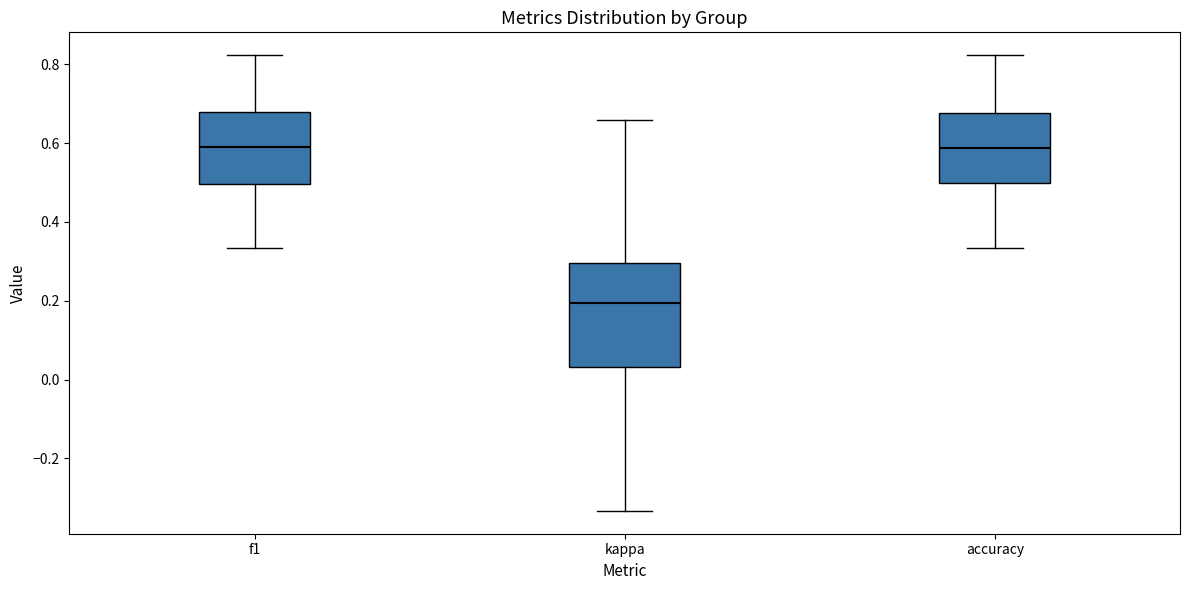

Reading left to right, read every box against the y-axis: the position of its median line, the range the box covers, and the ends of its whiskers. The values are not printed on the chart, so give them approximately, as read against the axis.

f1: median 0.60, box 0.50 to 0.68, whiskers 0.34 to 0.82
kappa: median 0.20, box 0.04 to 0.30, whiskers -0.34 to 0.66
accuracy: median 0.58, box 0.50 to 0.68, whiskers 0.34 to 0.82